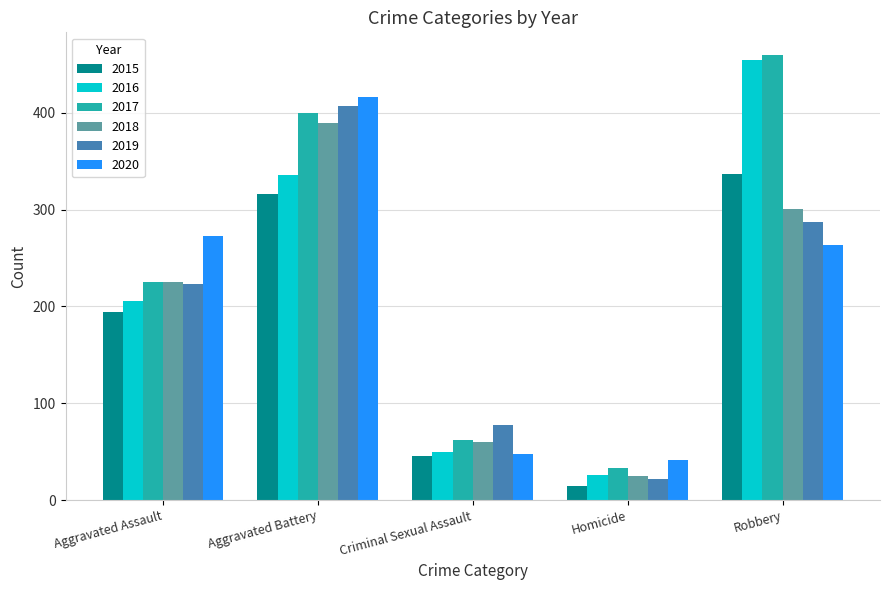

Which series changed the most between Homicide and Robbery?

2016